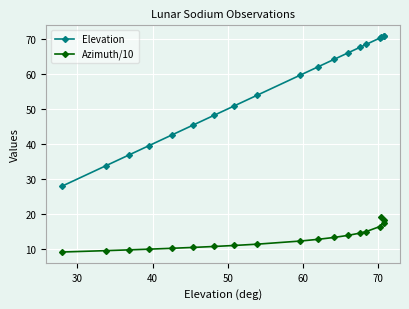

Count the number of categories in the chart.

19